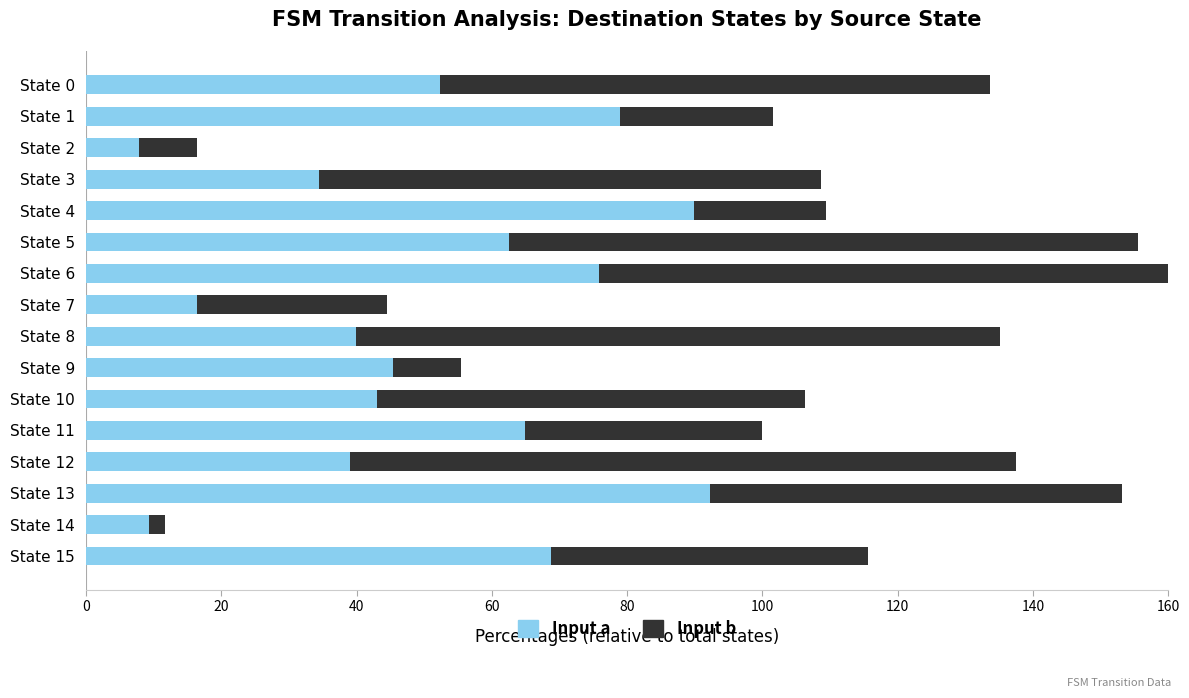

Which series has the largest total across all categories?

Input b